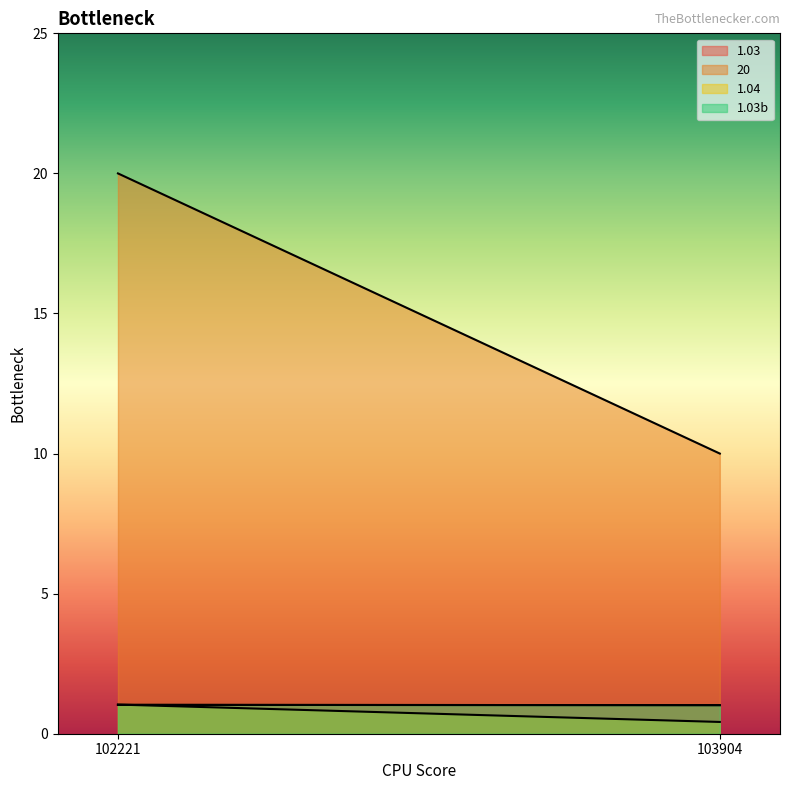

True or false: 1.03 has a value of 1.0 at 102221.

True